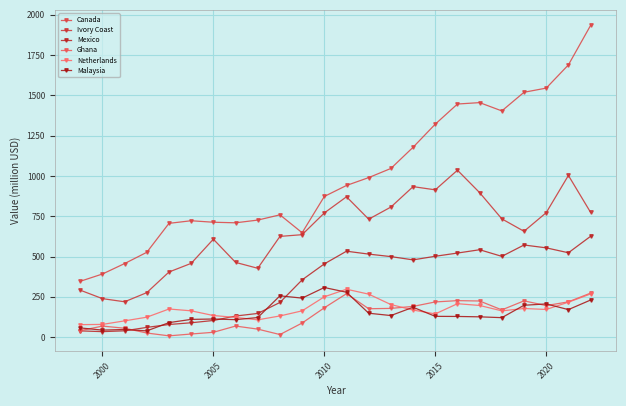

True or false: Canada and Ivory Coast intersect in this chart.

False